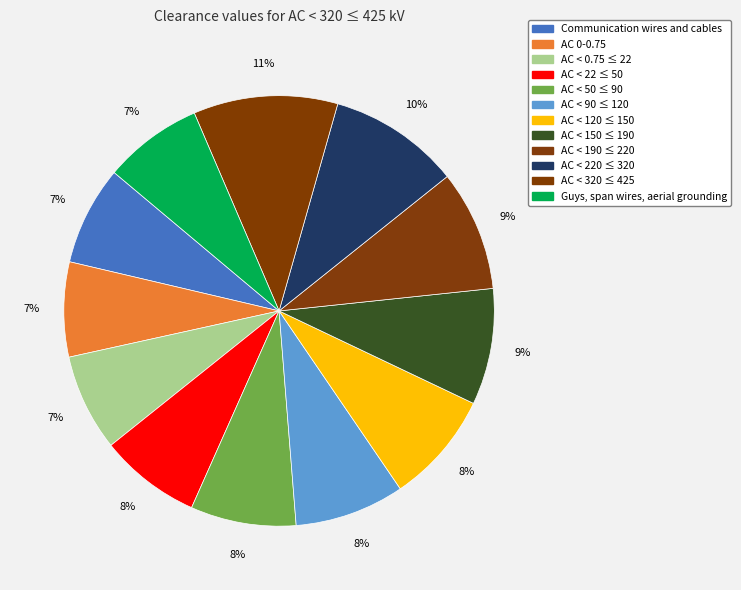

Count the number of slices in the pie.

12